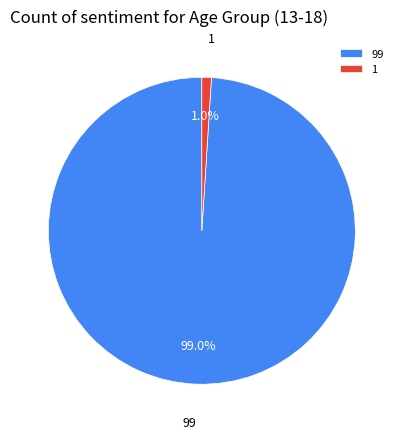

To the nearest percent, what portion does 1 represent?

1%